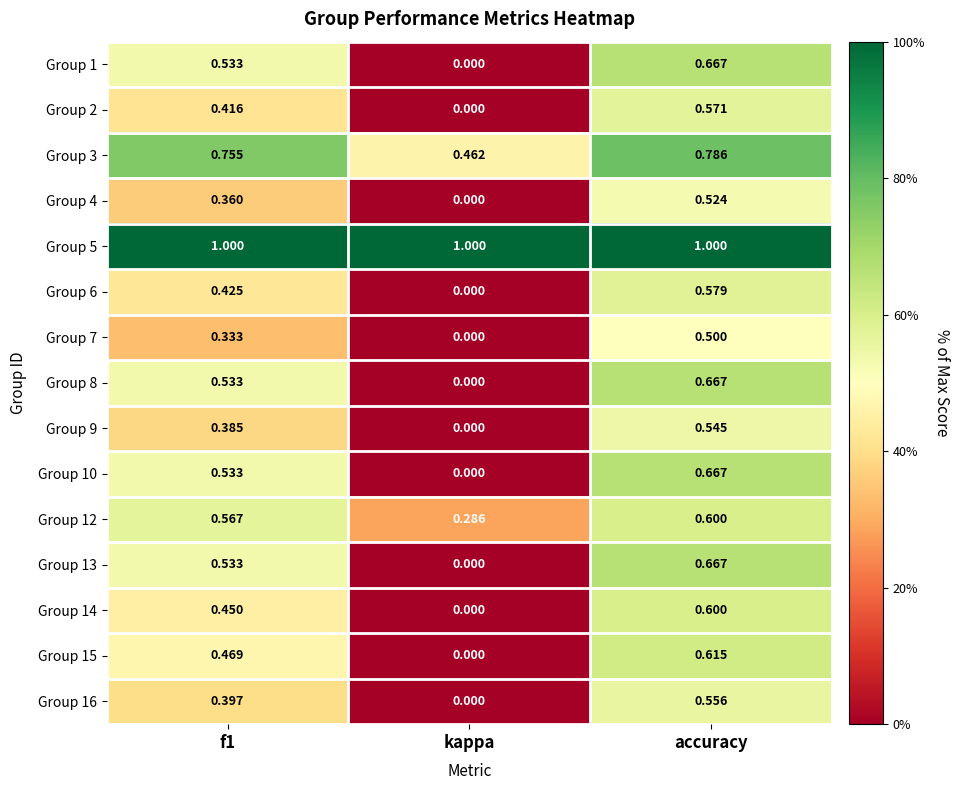

Count the number of data series in this chart.

15